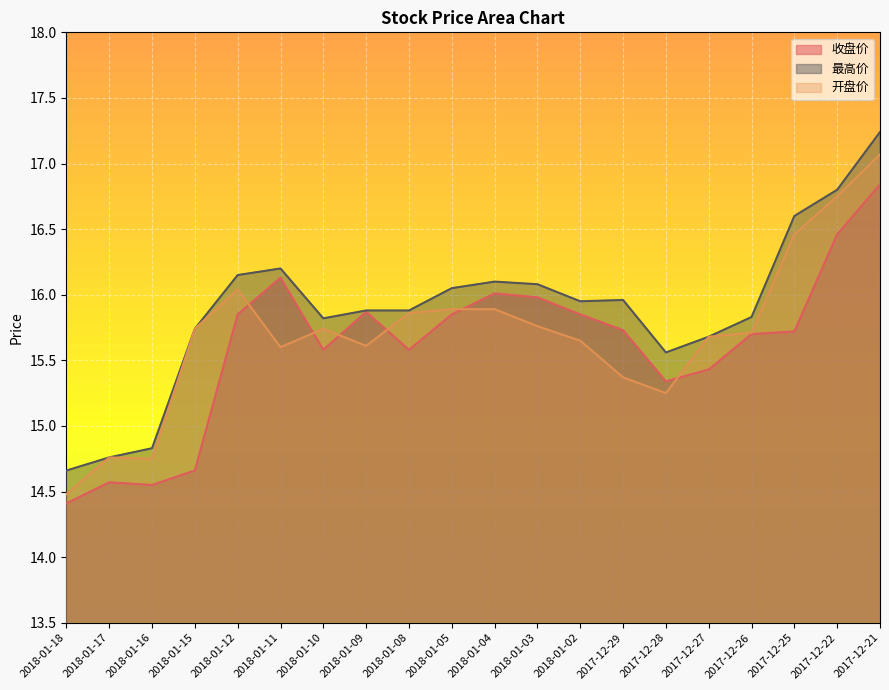

List the series in order of their peak value, lowest first.

收盘价, 开盘价, 最高价